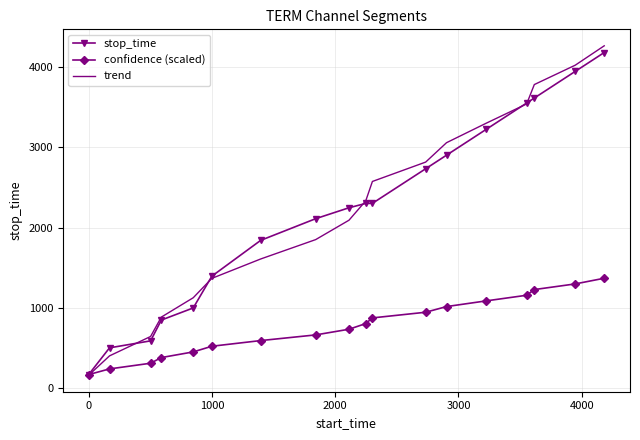

Which series has the widest spread of values?

trend